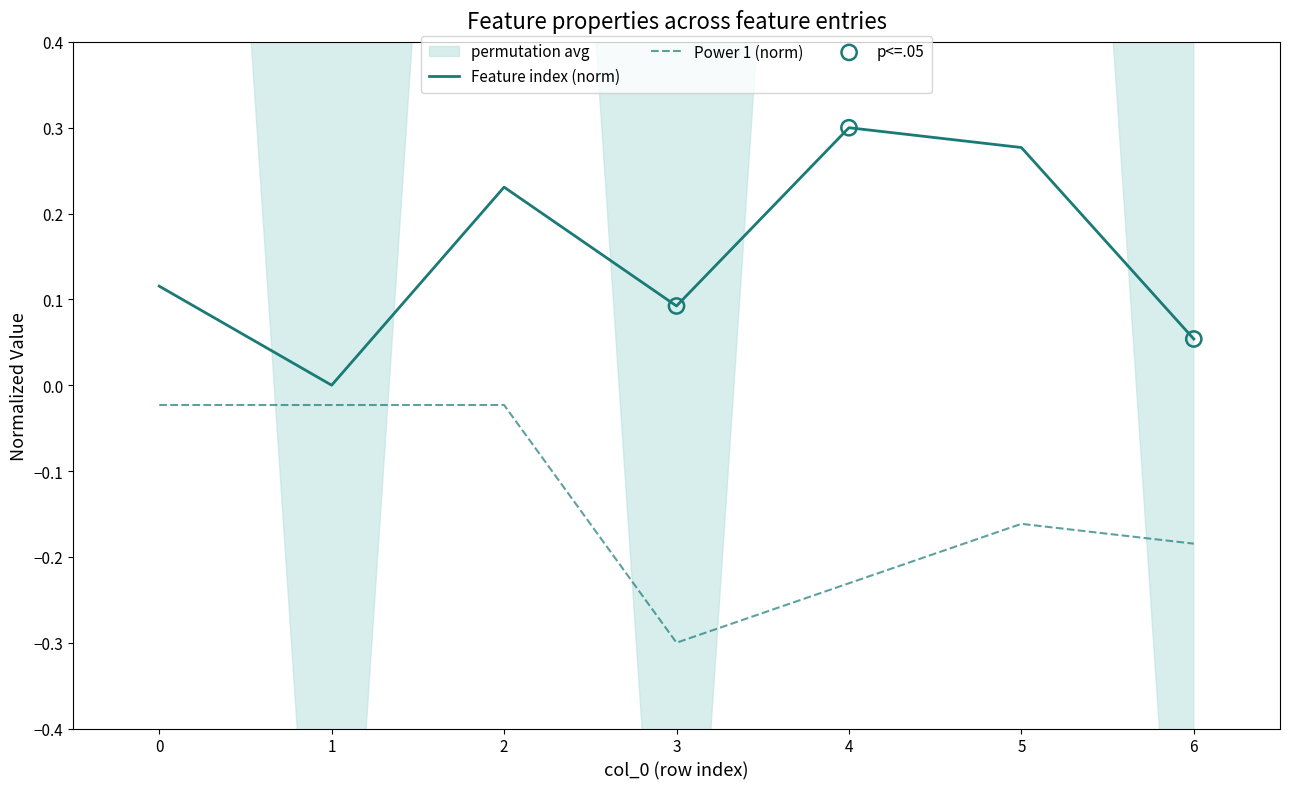

Which series reaches the minimum Y coordinate?

Power 1